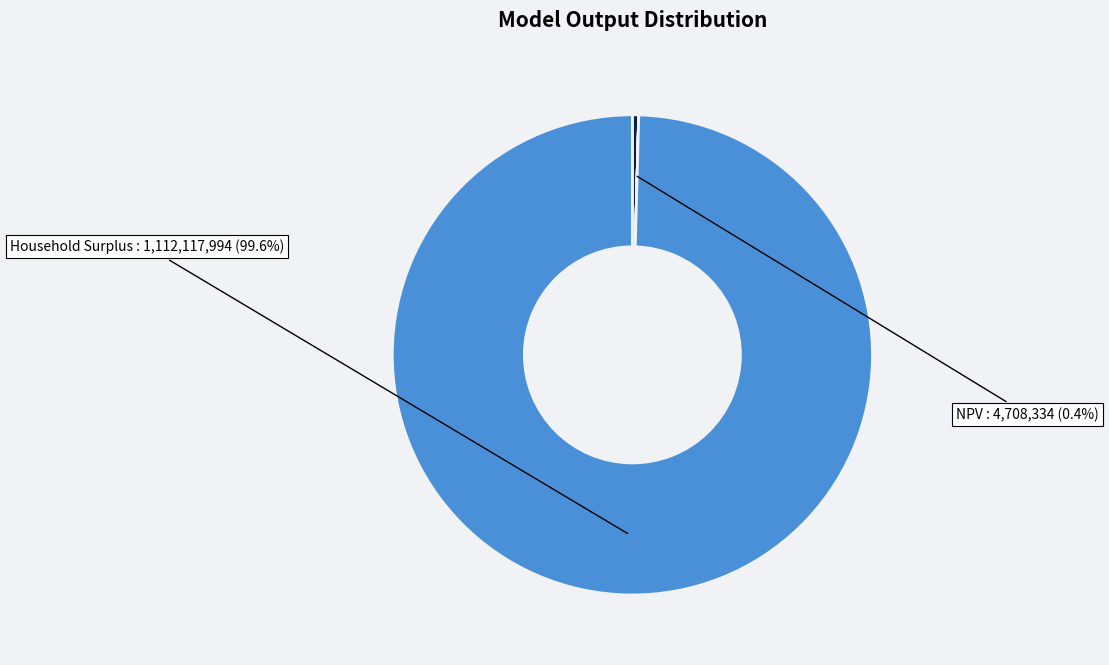

Is there any slice that represents more than half of the pie?

Yes